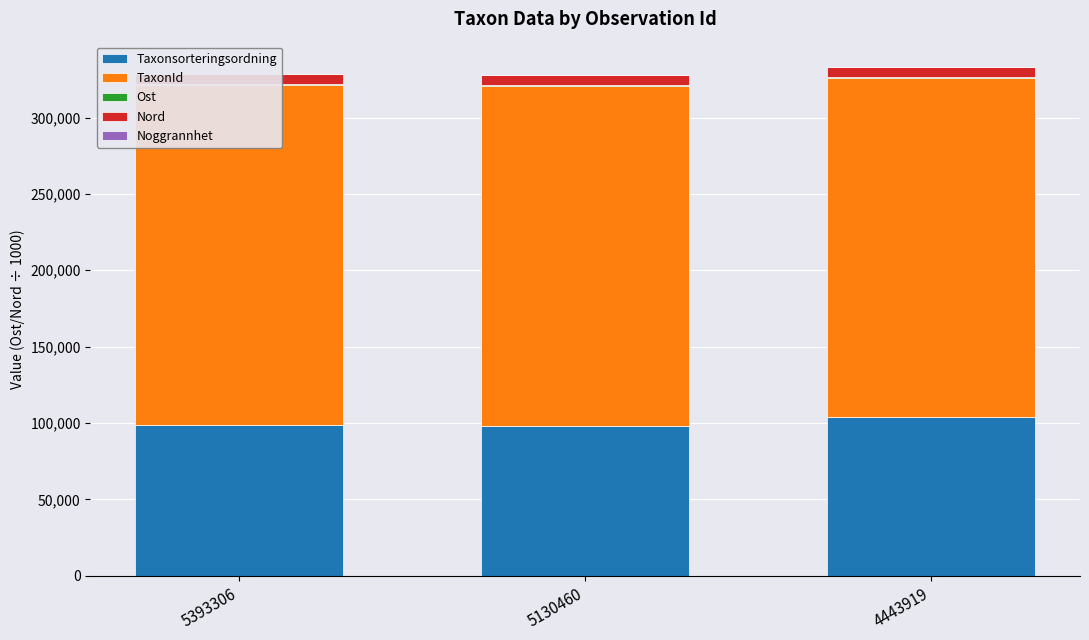

What is the spread (max minus min) of values at 5393306?

222786.0